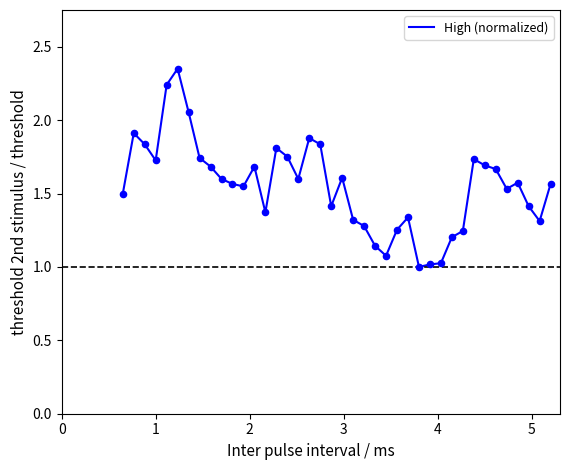

What is the minimum value shown in the chart?

1.0